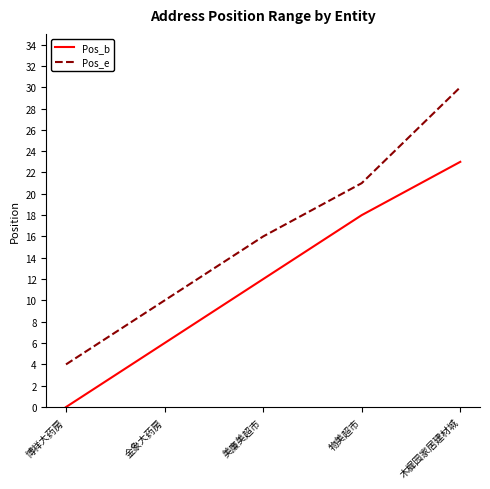

Is the value of Pos_b at 木樨园家居建材城 greater than the value of Pos_e at 美廉美超市?

Yes